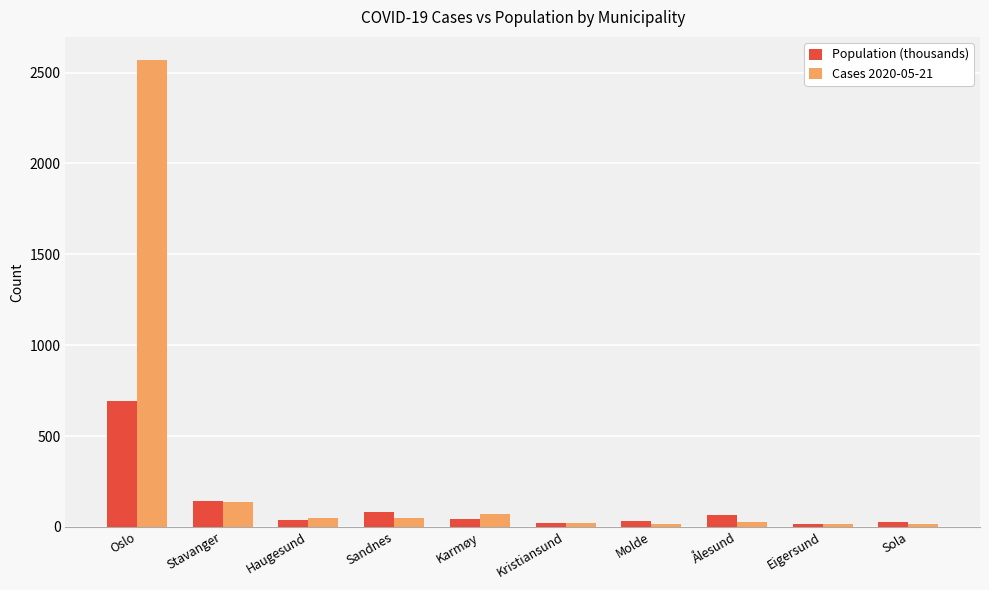

The value of Population (thousands) at Oslo is 1060. True or false?

False